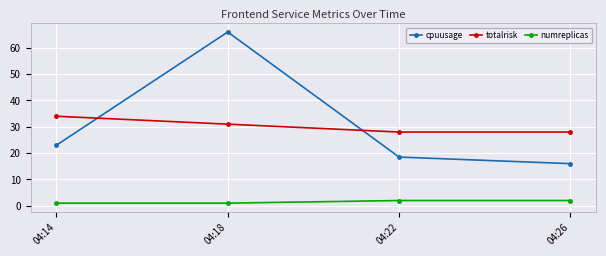

True or false: cpuusage has more than 0 points higher than both neighbors.

True